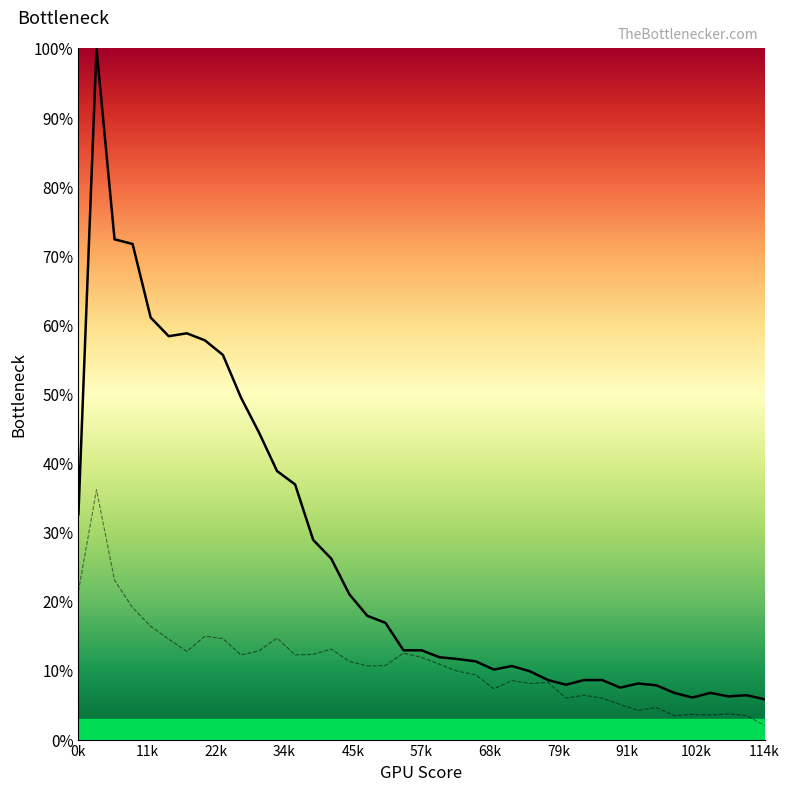

At how many categories does at least one series exceed 0?

39